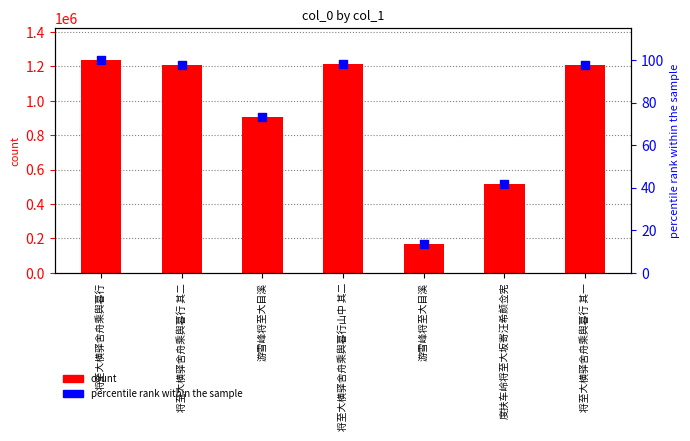

Which series has the widest spread of Y values?

col_0